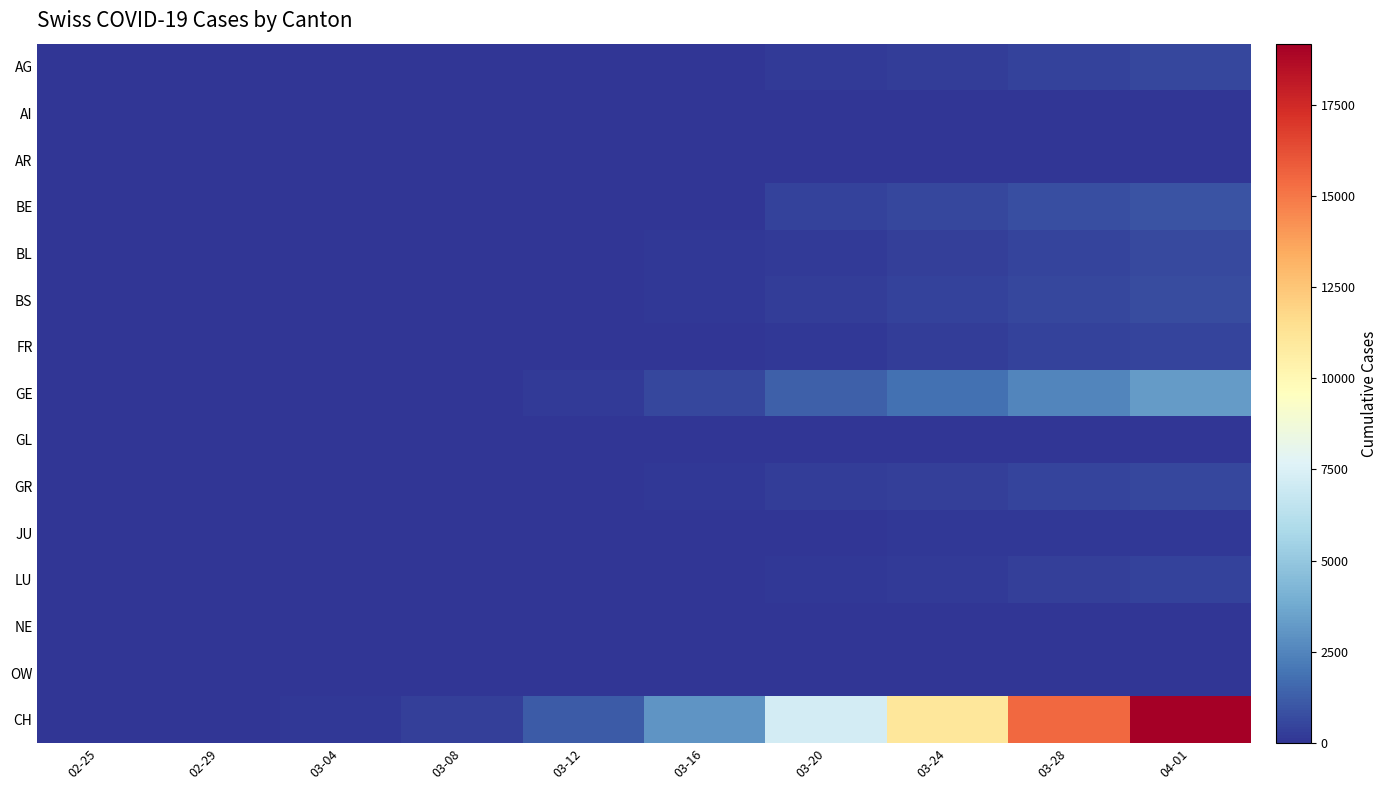

Rank the series at 03-04 from highest to lowest value.

CH, GE, GR, AG, FR, BS, JU, LU, AI, AR, BE, BL, GL, NE, OW